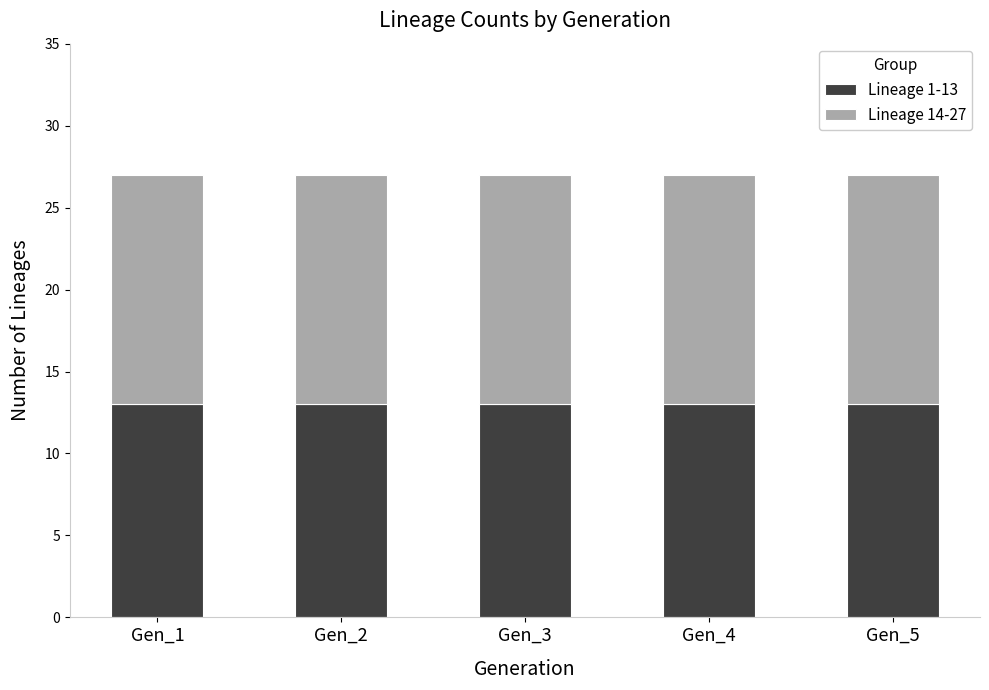

What is the average value of the Lineage 1-13 series?

13